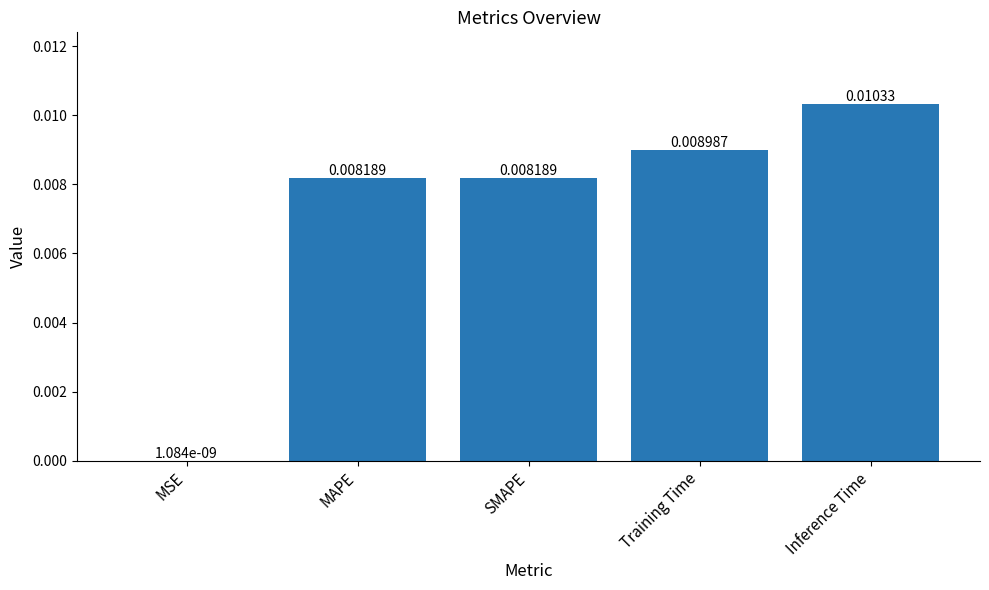

Are the bars horizontal?

No